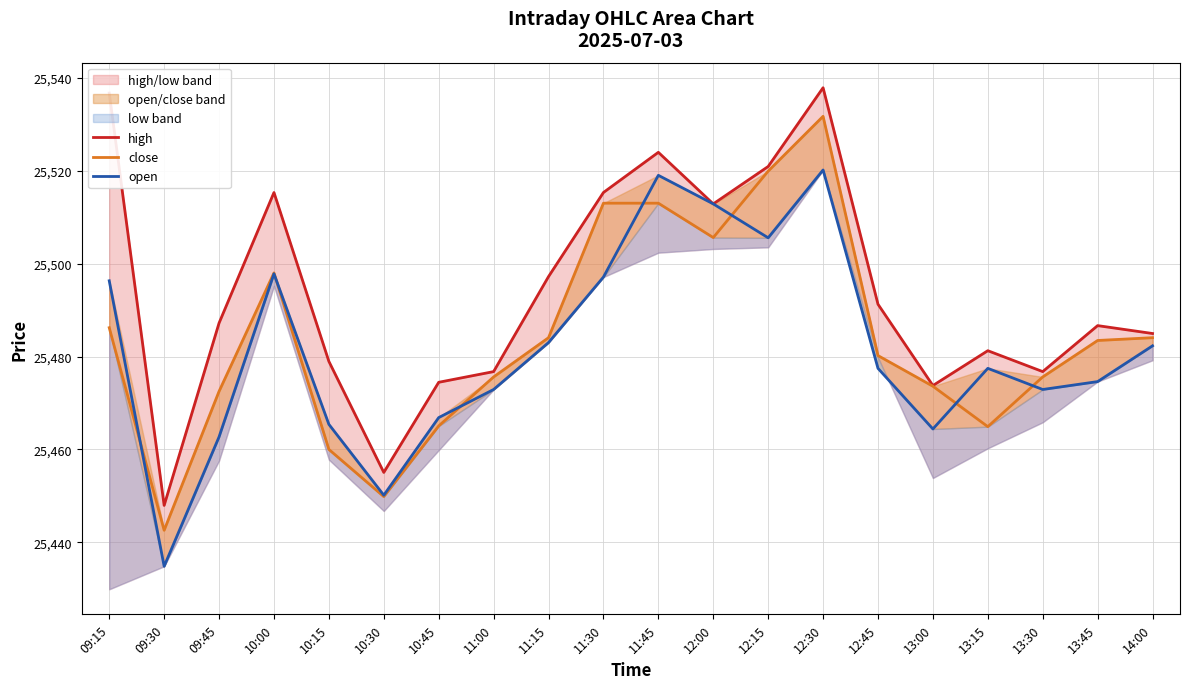

How many intersections are there between close and open?

7